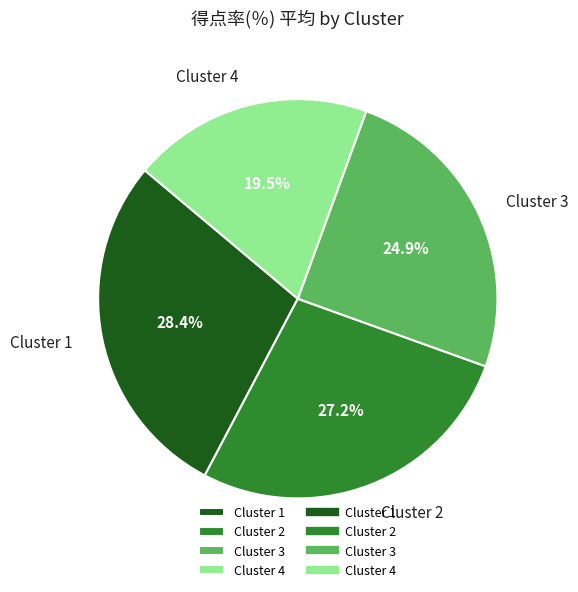

Count the number of slices in the pie.

4